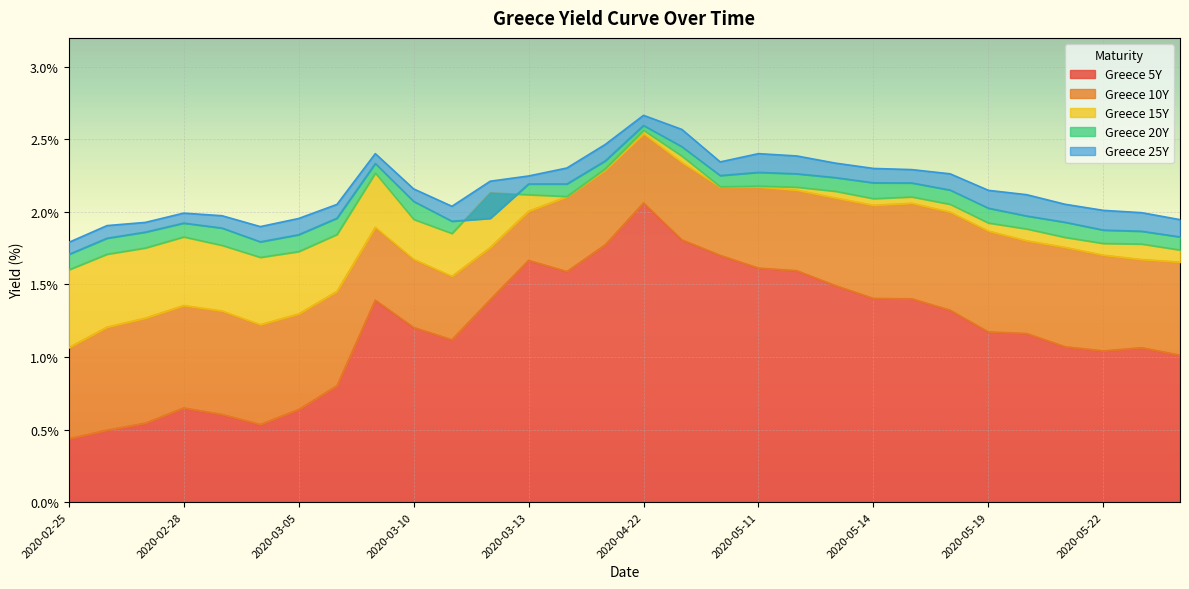

Reading right to left, extract all data points from this chart.

Greece 5Y: 1.0	1.1	1.0	1.1	1.2	1.2	1.3	1.4	1.4	1.5	1.6	1.6	1.7	1.8	2.1	1.8	1.6	1.7	1.4	1.1	1.2	1.4	0.8	0.6	0.5	0.6	0.6	0.5	0.5	0.4
Greece 10Y: 1.7	1.7	1.7	1.8	1.8	1.9	2.0	2.1	2.0	2.1	2.1	2.2	2.2	2.3	2.5	2.3	2.1	2.0	1.8	1.6	1.7	1.9	1.5	1.3	1.2	1.3	1.4	1.3	1.2	1.1
Greece 15Y: 1.7	1.8	1.8	1.8	1.9	1.9	2.1	2.1	2.1	2.1	2.2	2.2	2.2	2.4	2.6	2.3	2.1	2.1	2.1	1.9	1.9	2.3	1.8	1.7	1.7	1.8	1.8	1.8	1.7	1.6
Greece 20Y: 1.8	1.9	1.9	1.9	2.0	2.0	2.2	2.2	2.2	2.2	2.3	2.3	2.3	2.5	2.6	2.4	2.2	2.2	2.0	1.9	2.1	2.3	2.0	1.8	1.8	1.9	1.9	1.9	1.8	1.7
Greece 25Y: 1.9	2.0	2.0	2.1	2.1	2.1	2.3	2.3	2.3	2.3	2.4	2.4	2.3	2.6	2.7	2.5	2.3	2.2	2.2	2.0	2.2	2.4	2.1	2.0	1.9	2.0	2.0	1.9	1.9	1.8